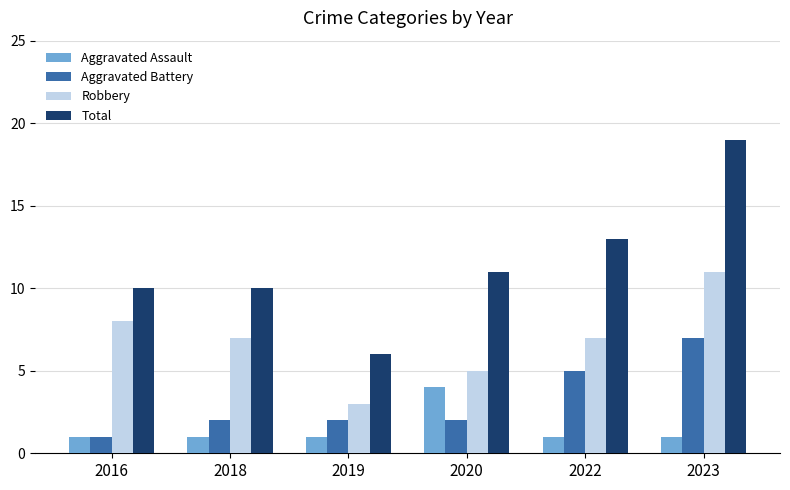

Which series has the largest range (max minus min)?

Total